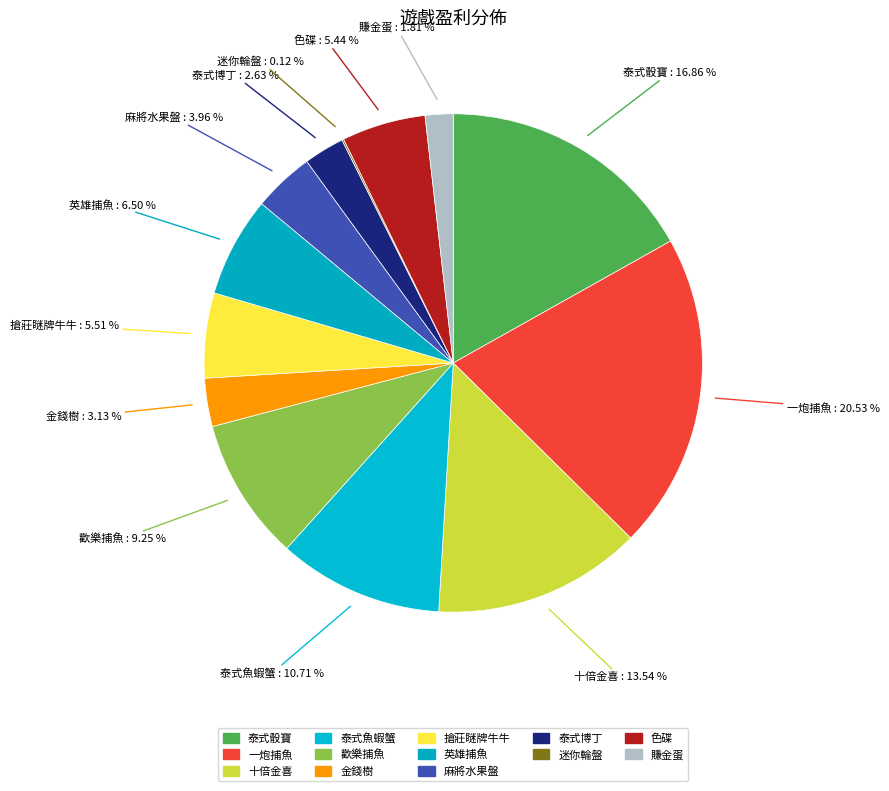

Which category has the biggest portion of the pie?

一炮捕魚